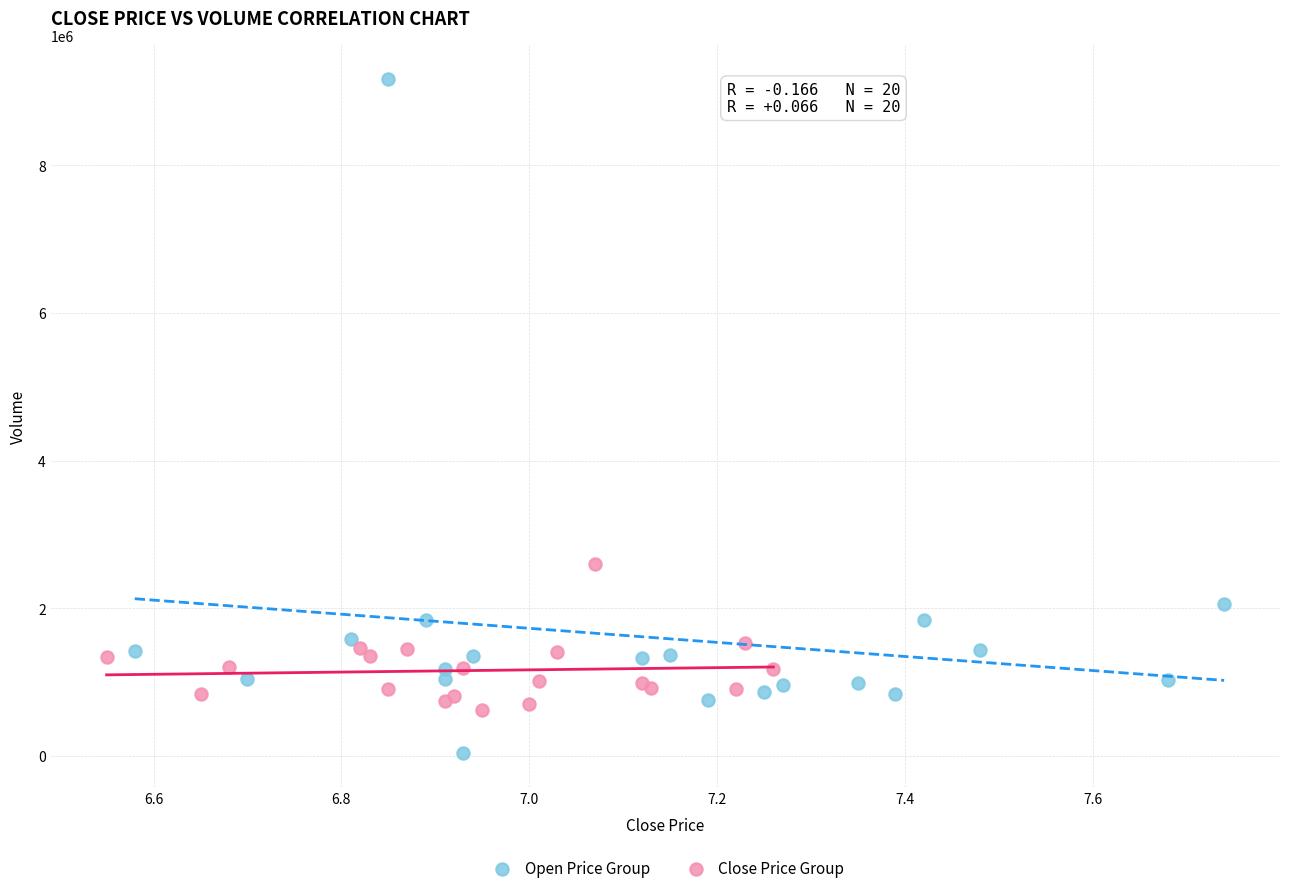

Which series has the largest Y range (max minus min)?

Open Price Group